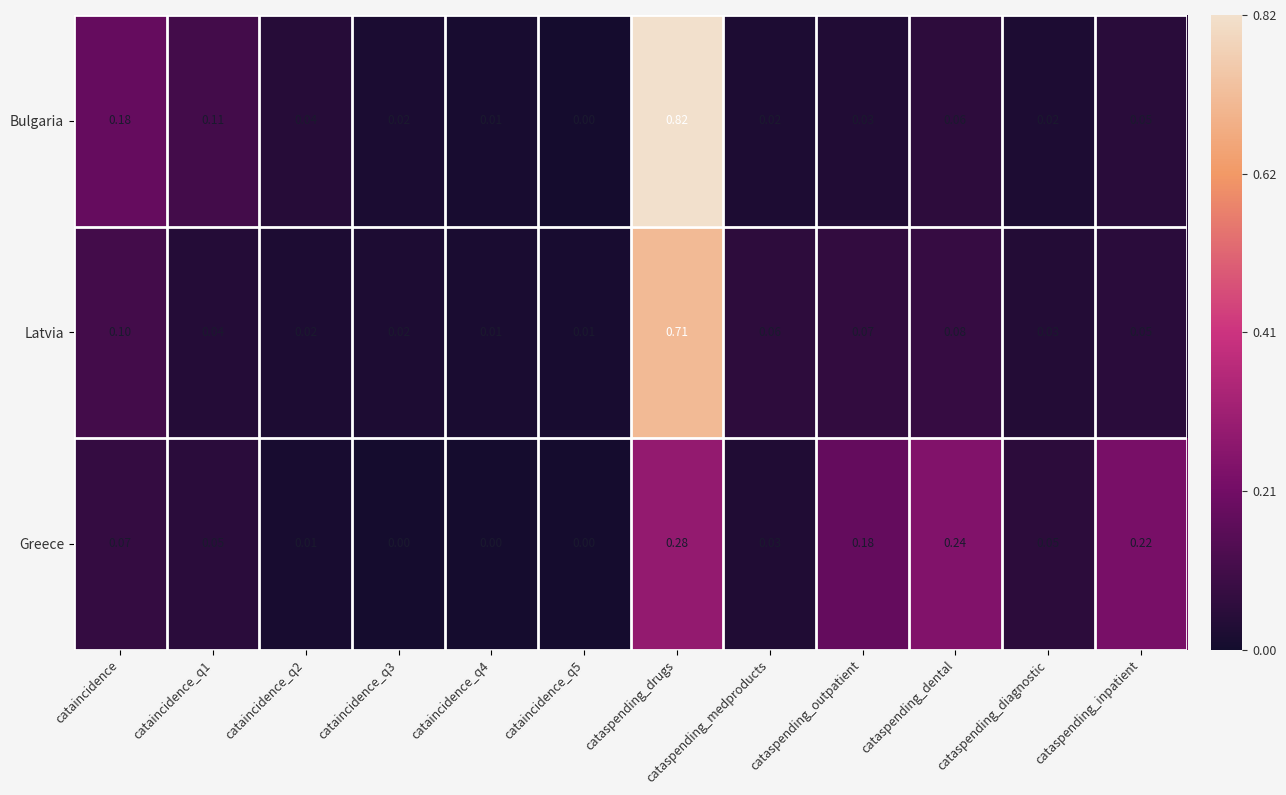

Which series changed the most between cataincidence_q2 and cataspending_dental?

Greece